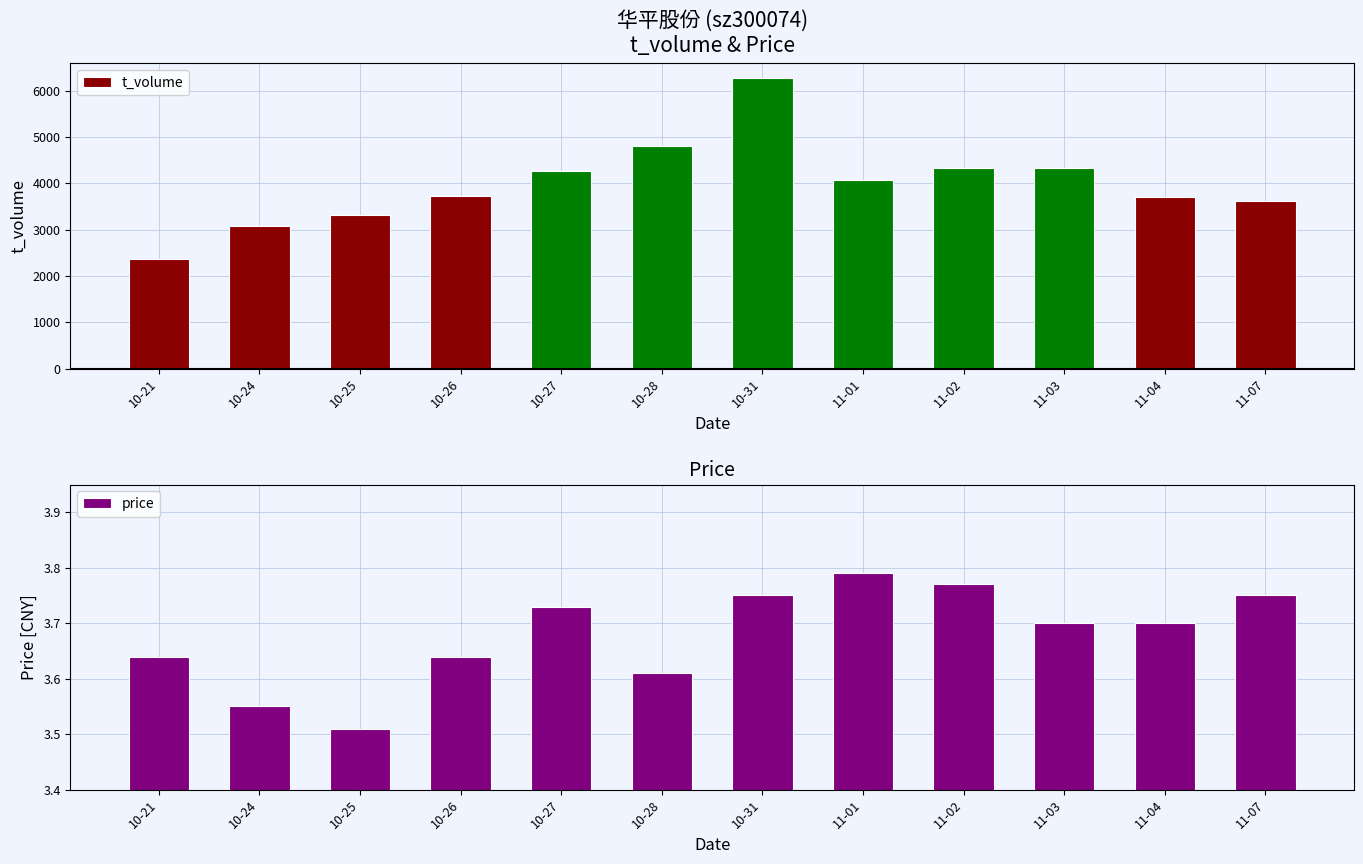

How many data points in t_volume are less than 4066?

6